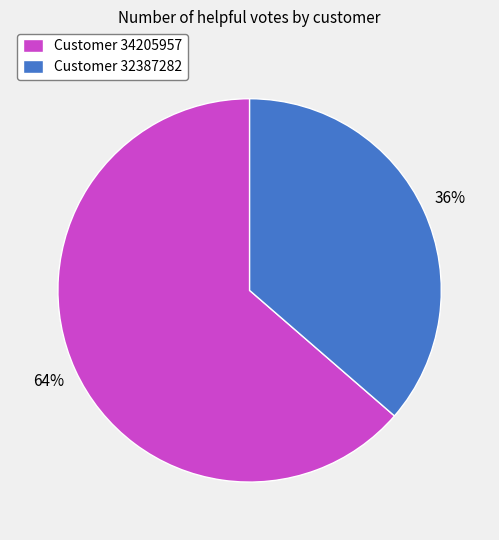

Combined, do Customer 32387282 and Customer 34205957 account for over 50%?

Yes